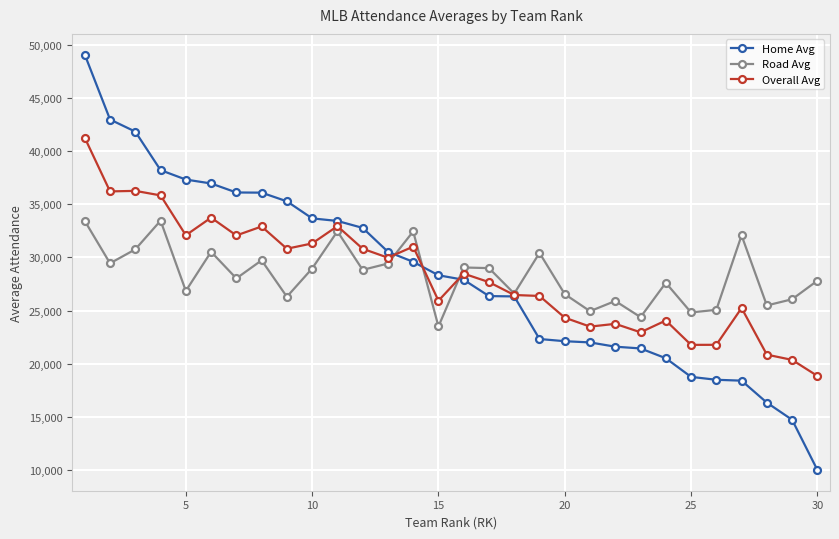

What is the value of the Road Avg point at the 23rd from the left?

24384